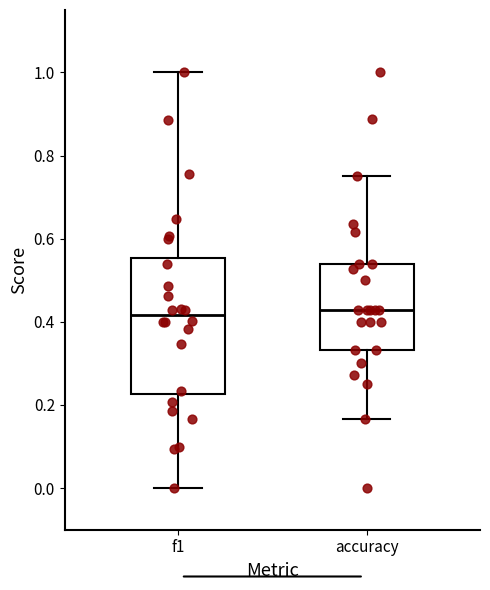

Reading left to right, read every box against the y-axis: the position of its median line, the range the box covers, and the ends of its whiskers. The values are not printed on the chart, so give them approximately, as read against the axis.

f1: median 0.42, box 0.22 to 0.56, whiskers 0.00 to 1.00
accuracy: median 0.42, box 0.34 to 0.54, whiskers 0.16 to 0.76